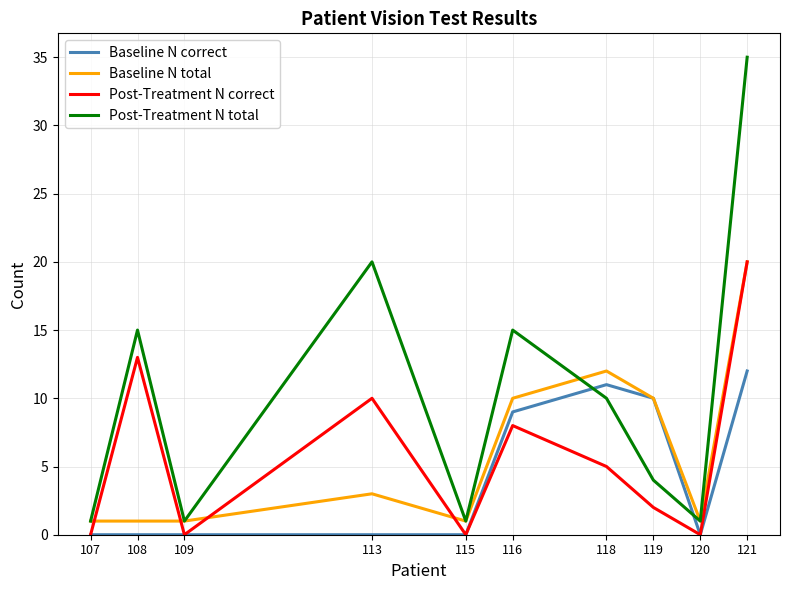

Which label corresponds to the largest value in the chart?

121